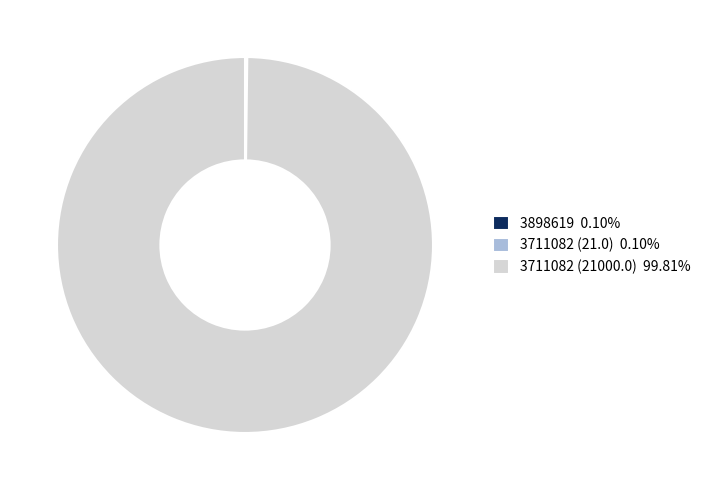

Does any single category account for the majority?

Yes